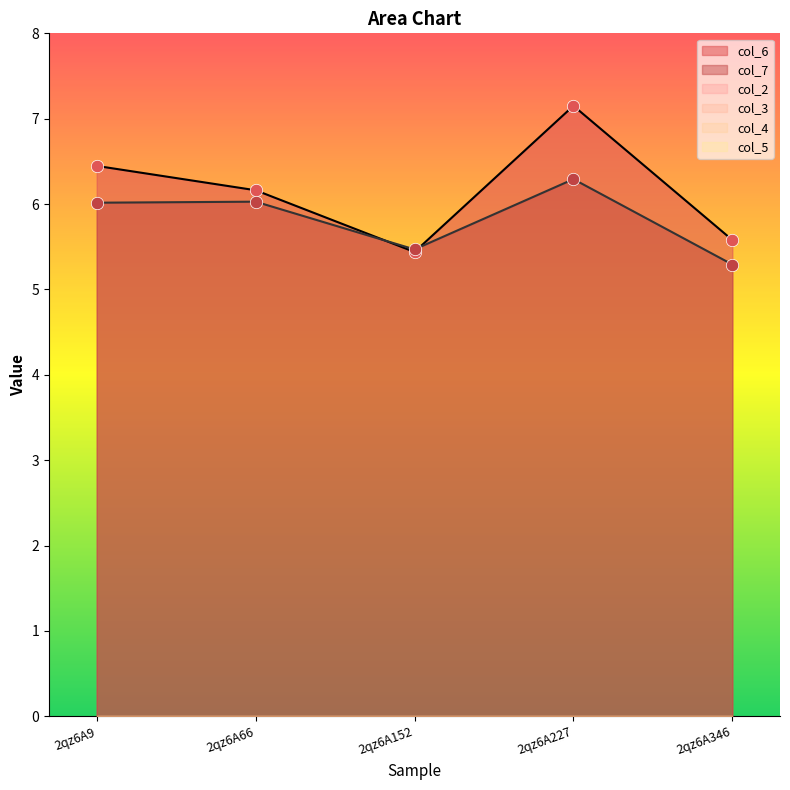

What are all the series names shown in the legend?

col_6, col_7, col_2, col_3, col_4, col_5